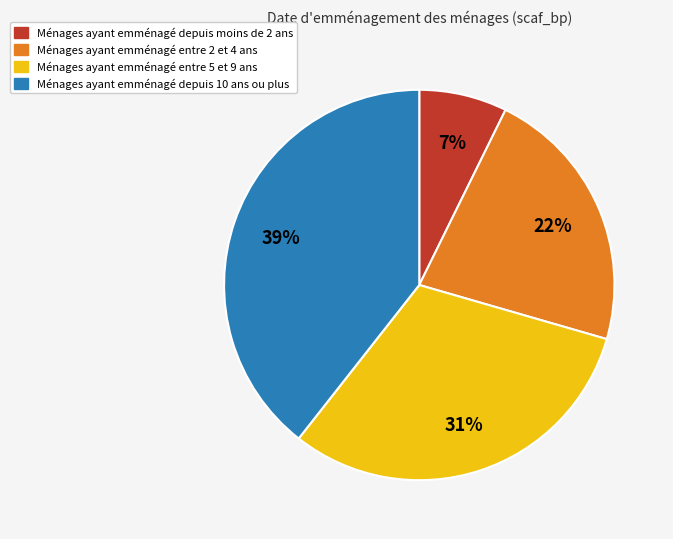

Does any single category account for the majority?

No